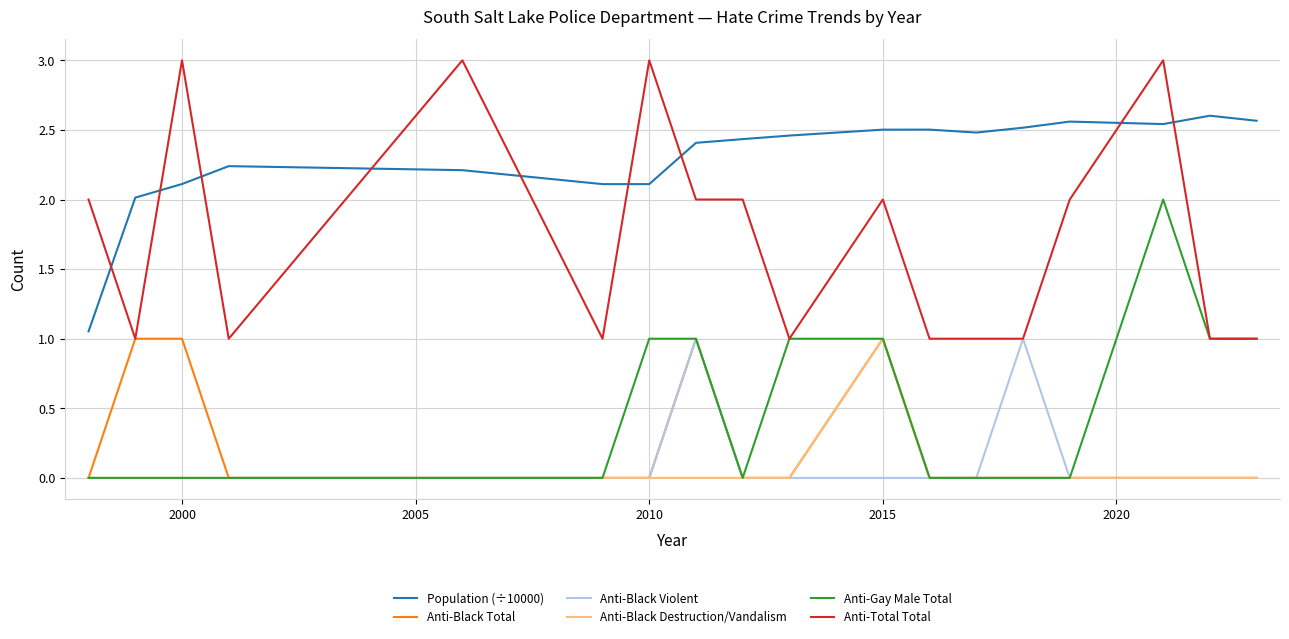

True or false: Anti-Black Destruction/Vandalism and Population (÷10000) cross at least once.

False